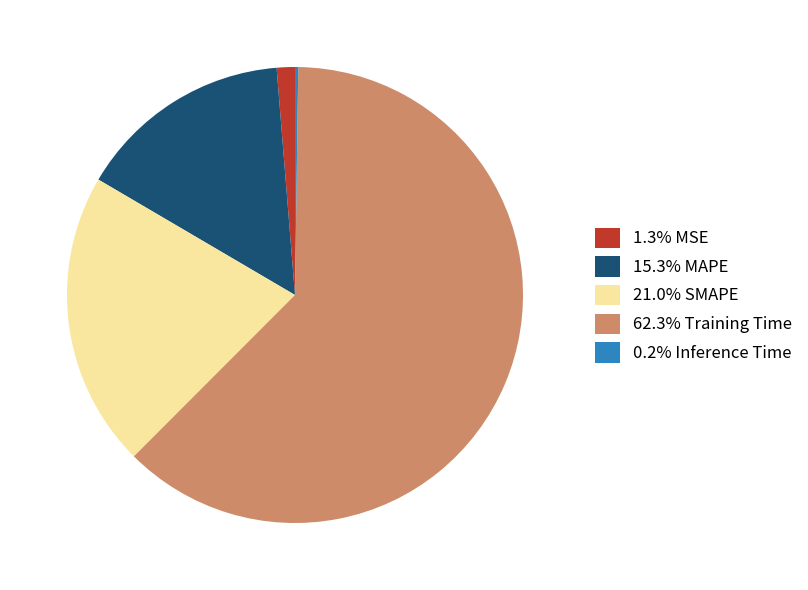

Does any single category account for the majority?

Yes